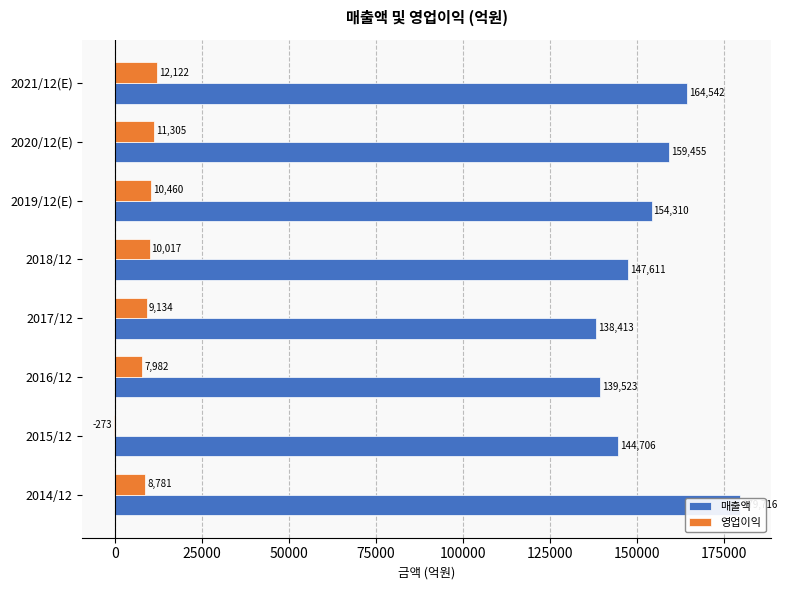

Reading left to right, transcribe all the data shown in this chart.

매출액: 179716	144706	139523	138413	147611	154310	159455	164542
영업이익: 8781	-273	7982	9134	10017	10460	11305	12122